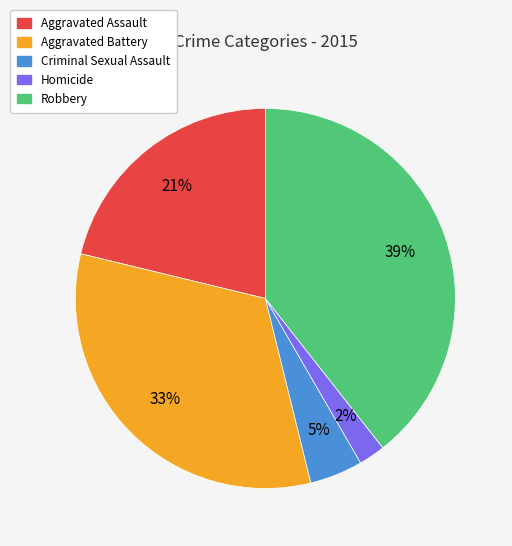

Rank the categories by value from lowest to highest.

Homicide, Criminal Sexual Assault, Aggravated Assault, Aggravated Battery, Robbery